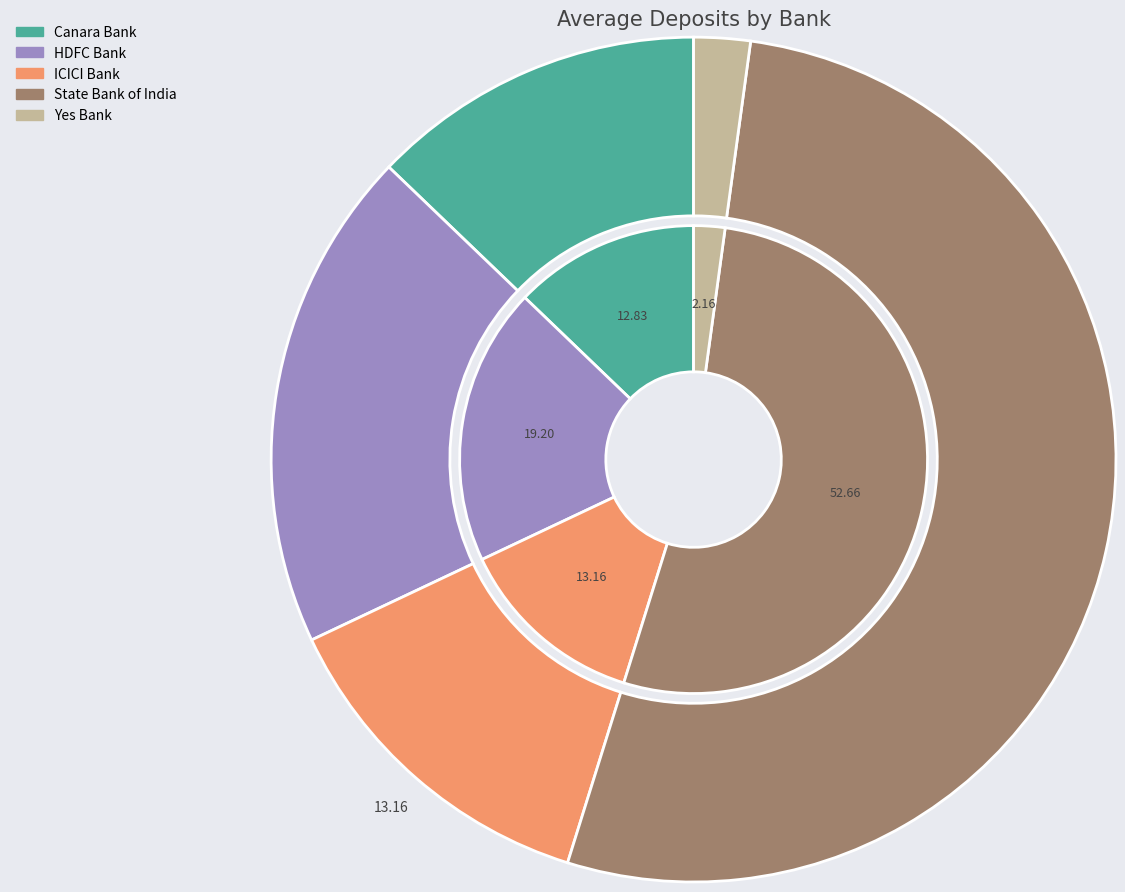

Approximately how many times larger is the value at HDFC Bank compared to State Bank of India?

0.4